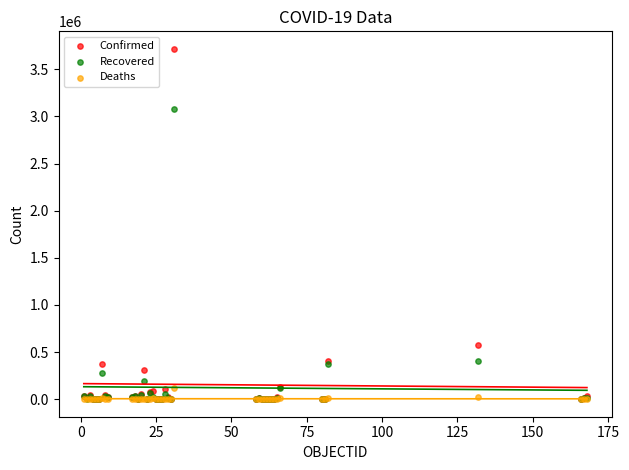

Which series contains the highest Y value?

Confirmed